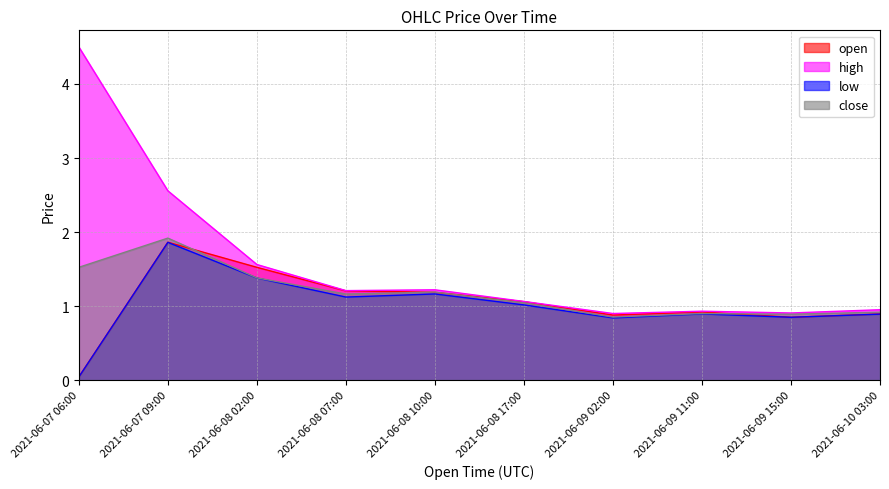

Reading right to left, list all the values displayed in this chart.

open: 0.9	0.8	0.9	0.9	1.1	1.2	1.2	1.5	1.9	0.0
high: 0.9	0.9	0.9	0.9	1.1	1.2	1.2	1.6	2.6	4.5
low: 0.9	0.8	0.9	0.8	1.0	1.2	1.1	1.4	1.9	0.0
close: 0.9	0.9	0.9	0.9	1.0	1.2	1.2	1.4	1.9	1.5